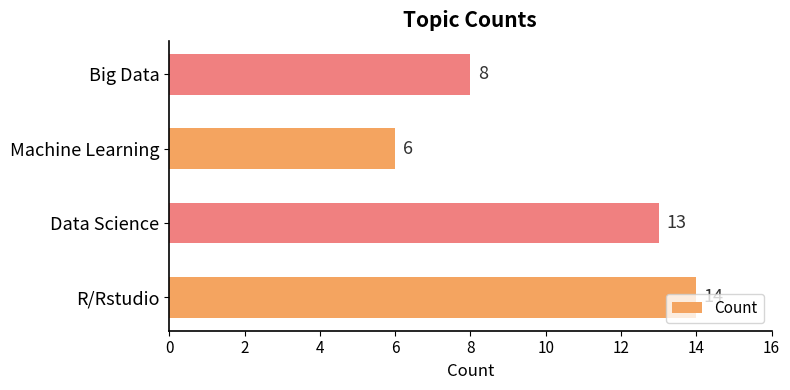

Does the chart contain stacked bars?

No